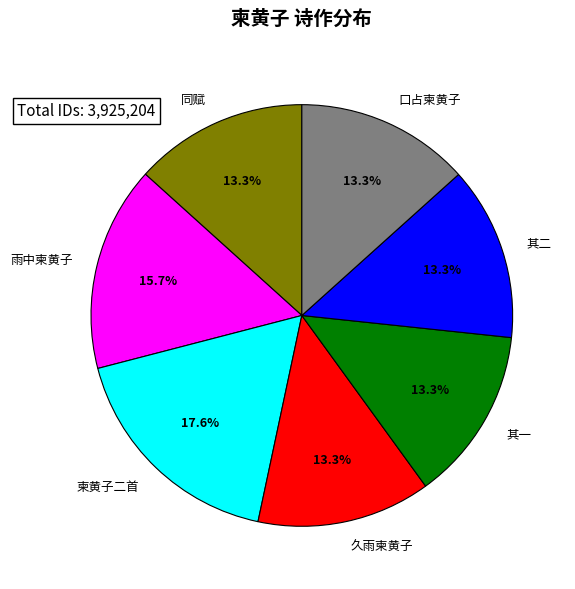

To the nearest percent, what is the difference between the largest and smallest slice percentages?

4%